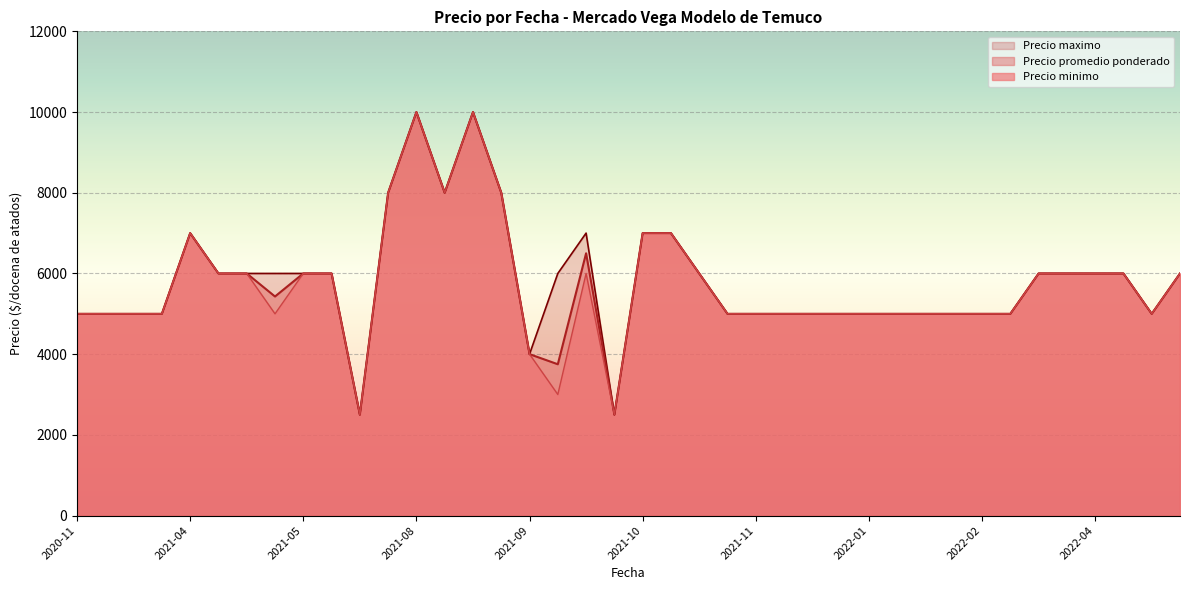

What is the highest value of the Precio minimo series?

10000